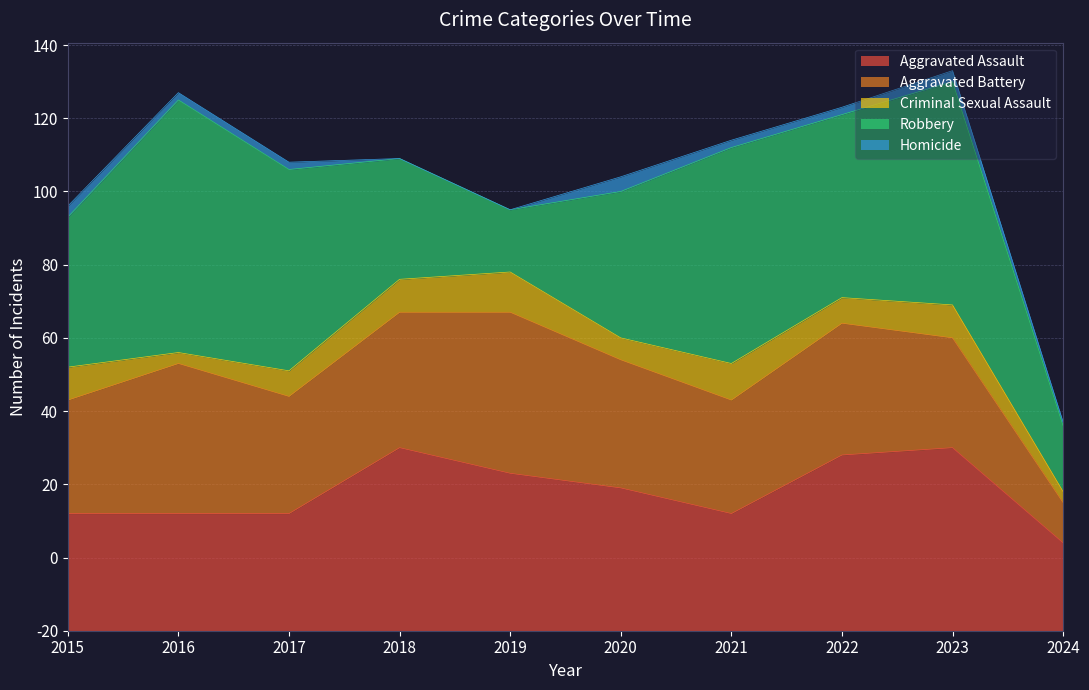

Which category has the lowest value in the Aggravated Battery series?

2024